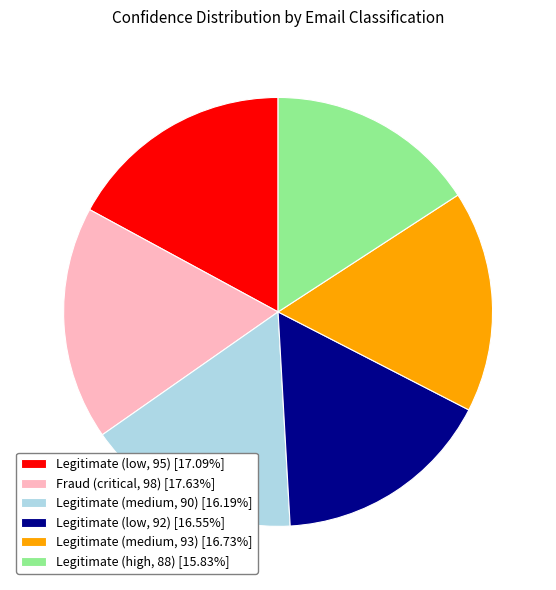

Combined, do Legitimate (medium, 93) [16.73%] and Legitimate (high, 88) [15.83%] account for over 50%?

No